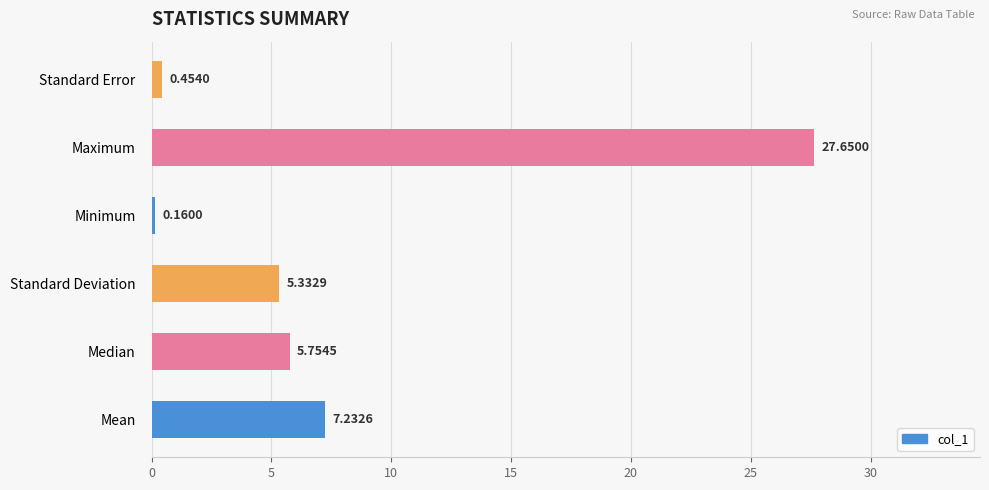

Rank the categories by value from lowest to highest.

Minimum, Standard Error, Standard Deviation, Median, Mean, Maximum